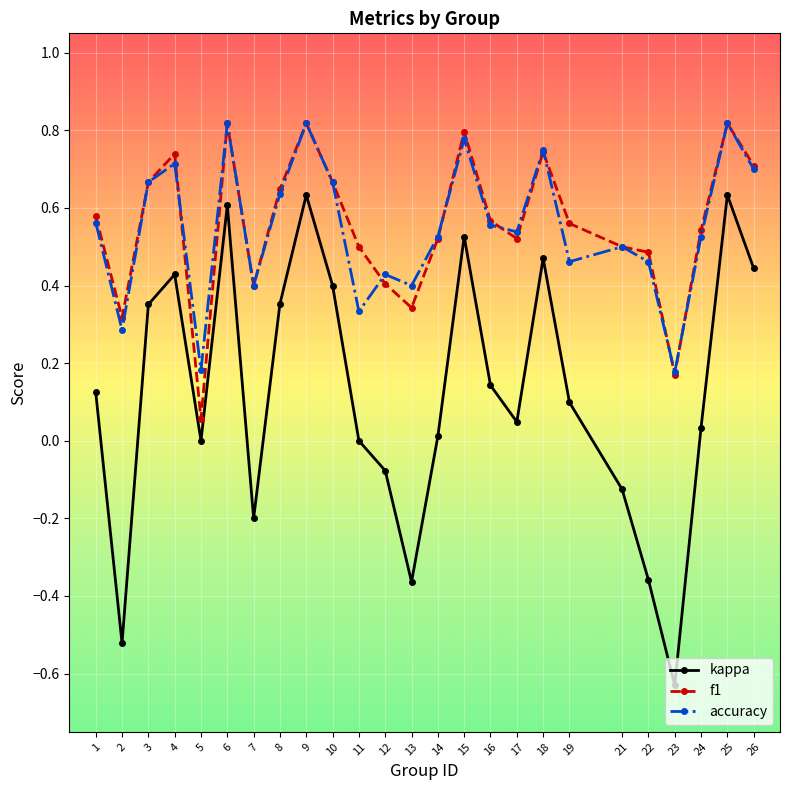

The value of f1 at 16 is 0.3. True or false?

False